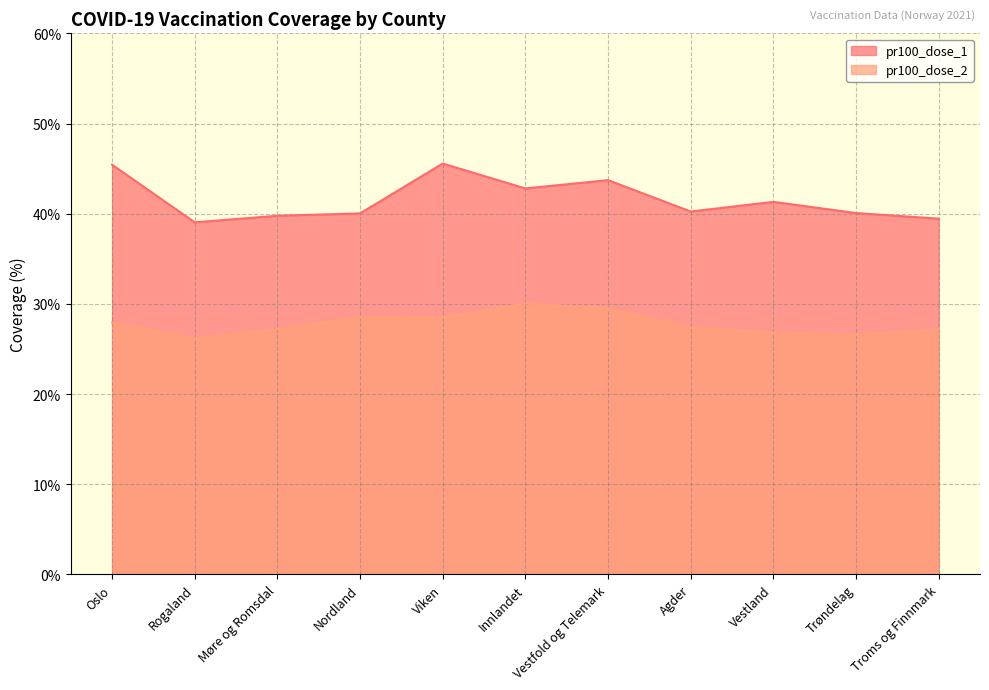

At which category does pr100_dose_2 reach its first local peak?

Nordland